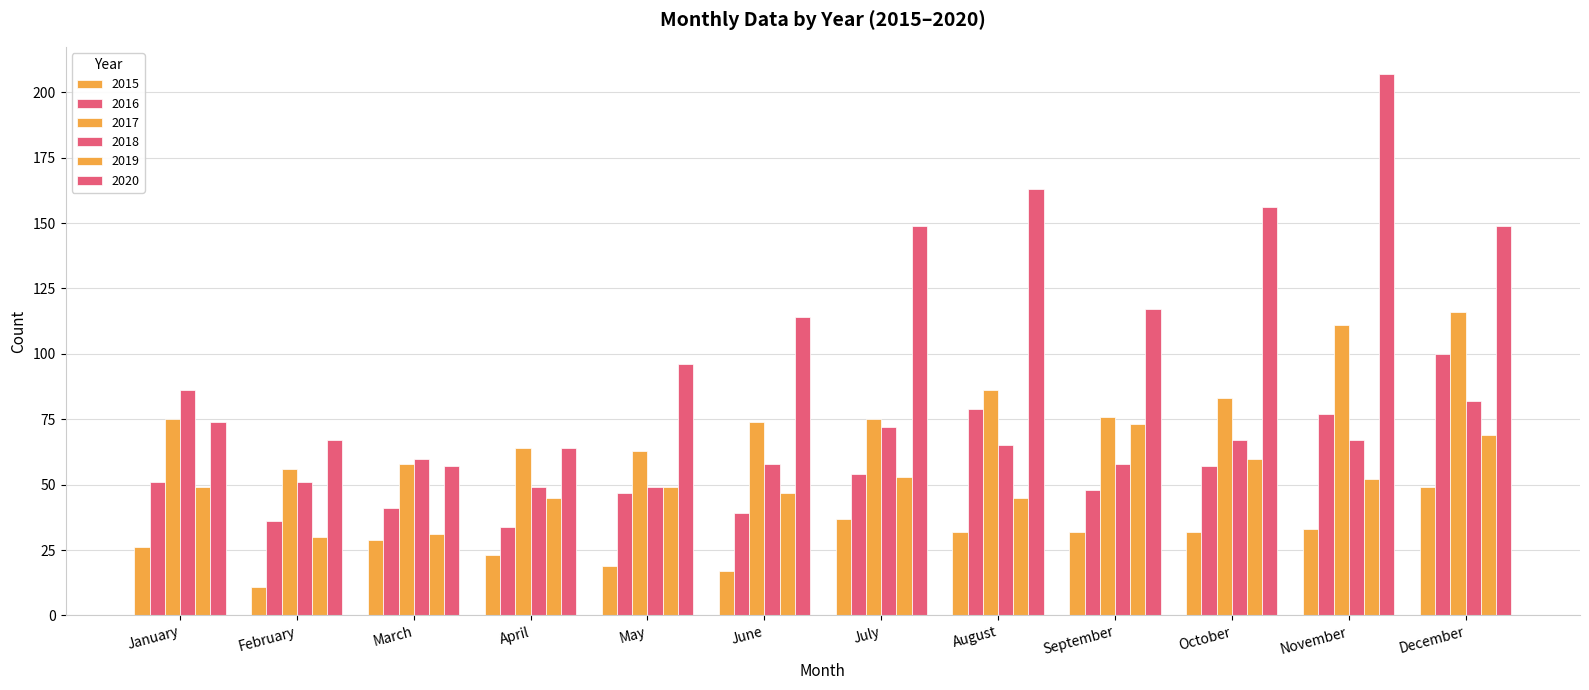

Count the number of categories in the chart.

12